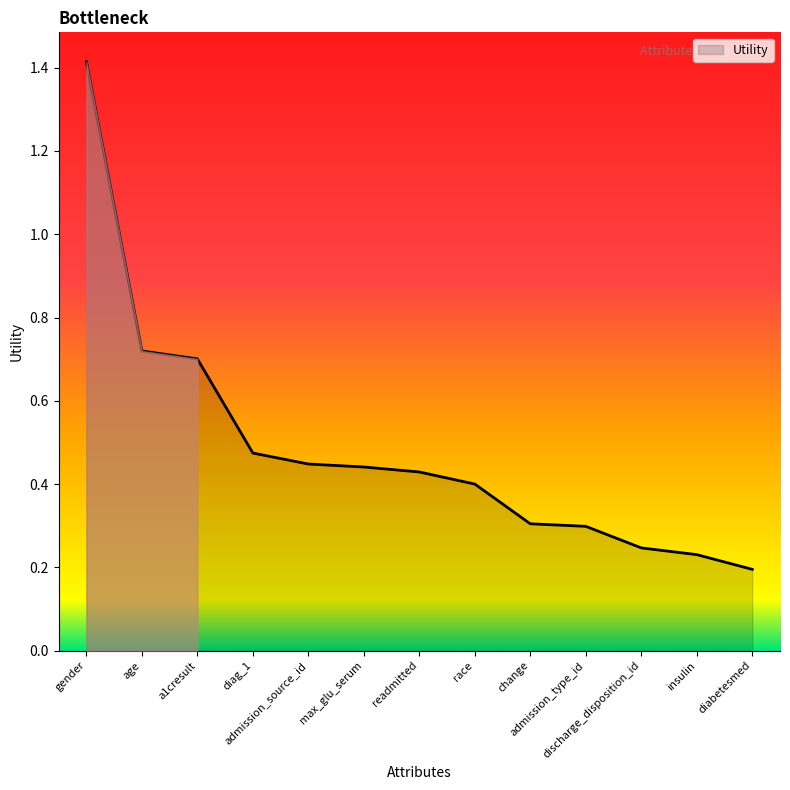

What is the difference between the maximum and minimum values?

1.2